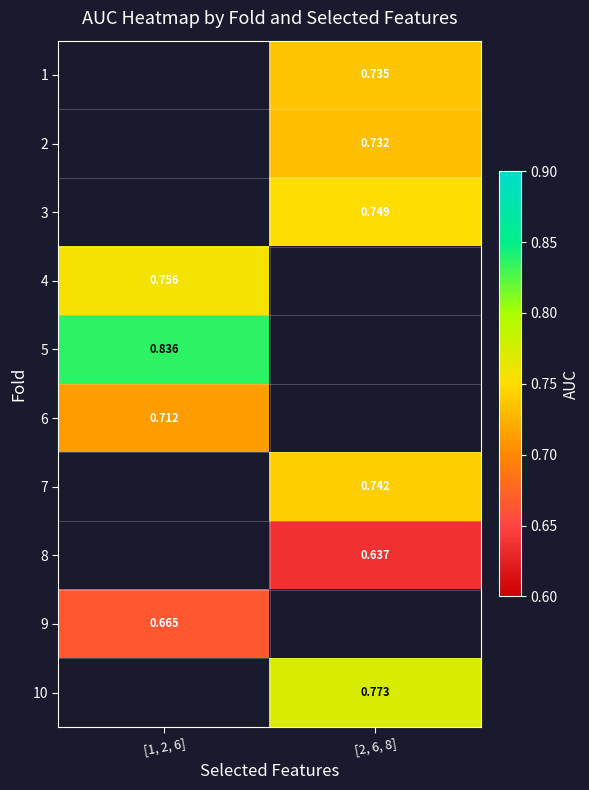

Is the value of 5 at [1, 2, 6] greater than the value of 4 at [1, 2, 6]?

Yes